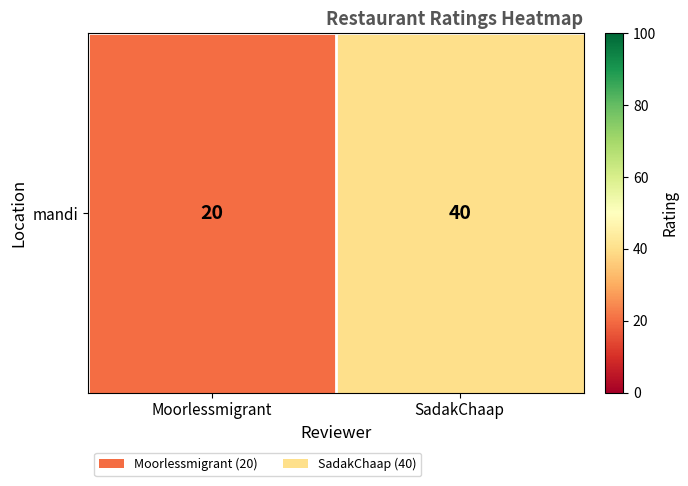

What is the difference between the values at Moorlessmigrant and SadakChaap?

20